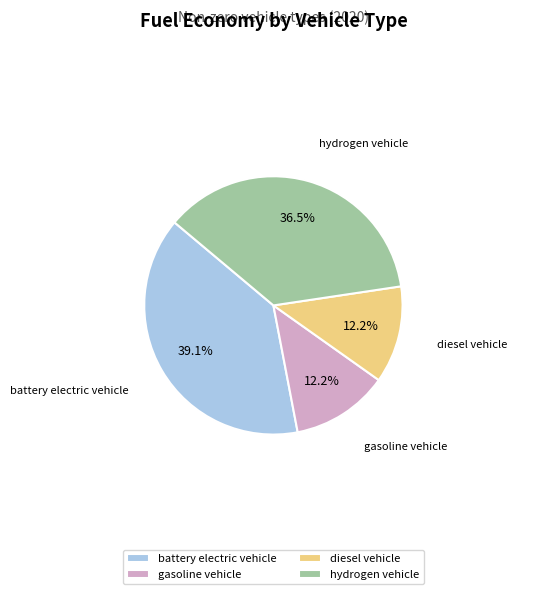

Is battery electric vehicle the majority of the pie?

No